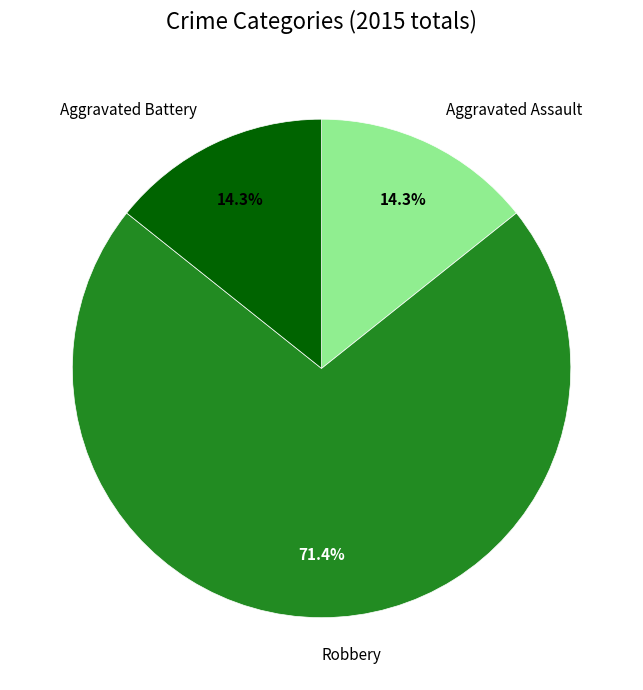

Is there any slice that represents more than half of the pie?

Yes